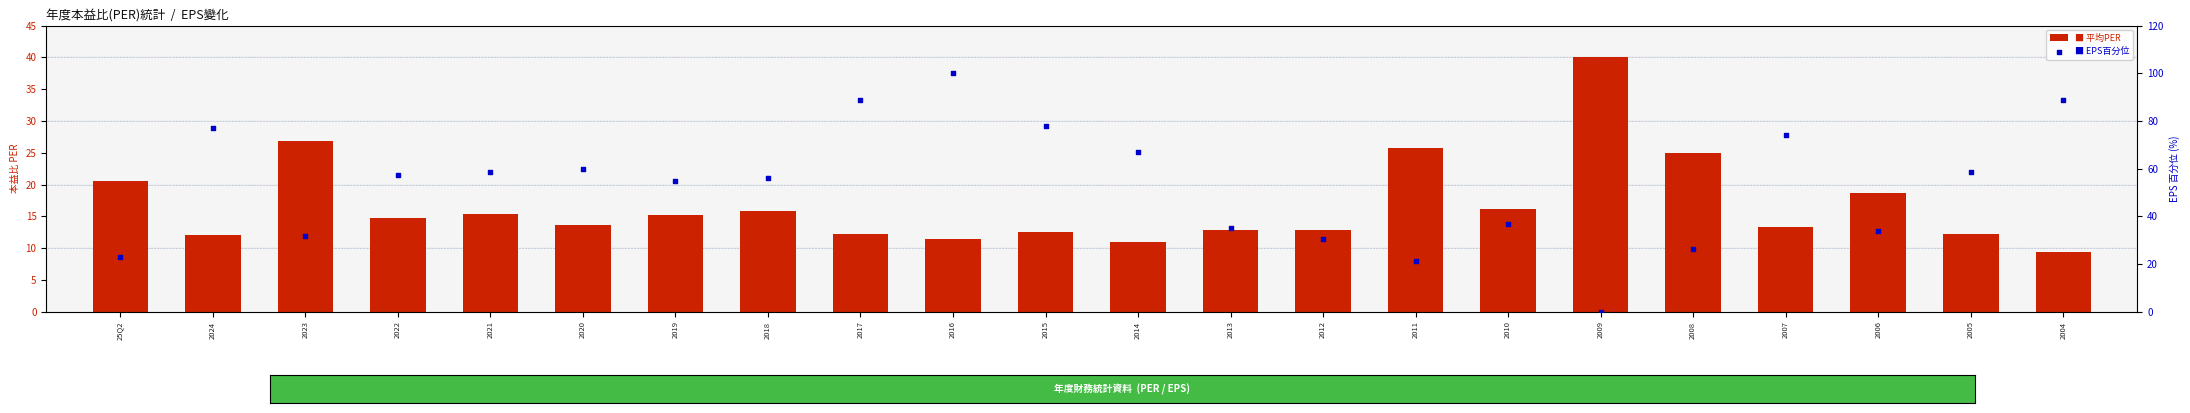

At how many categories does at least one series exceed 6?

22